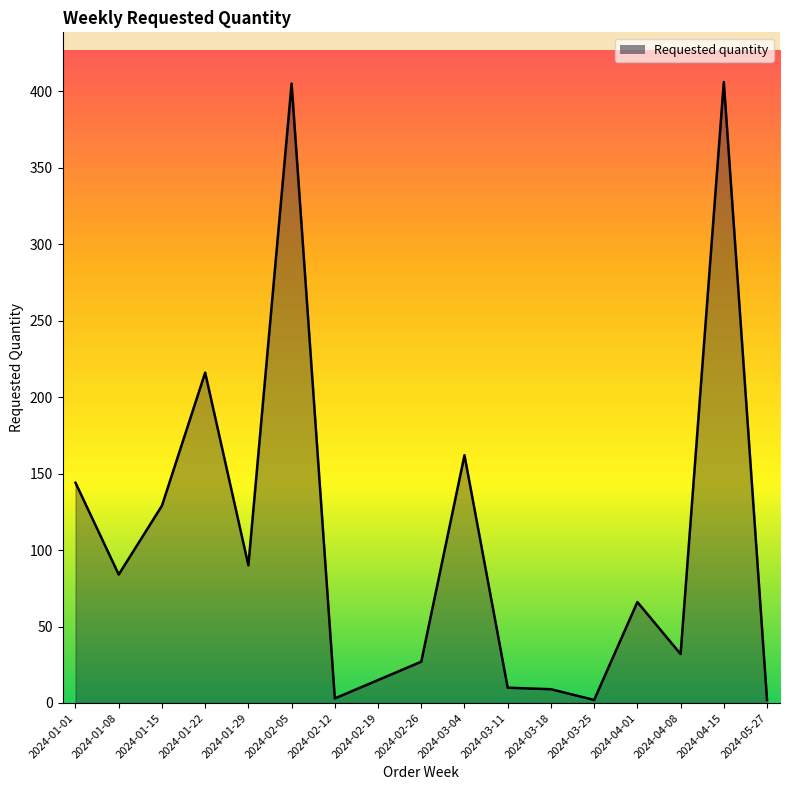

What is the sum of all values?

1802